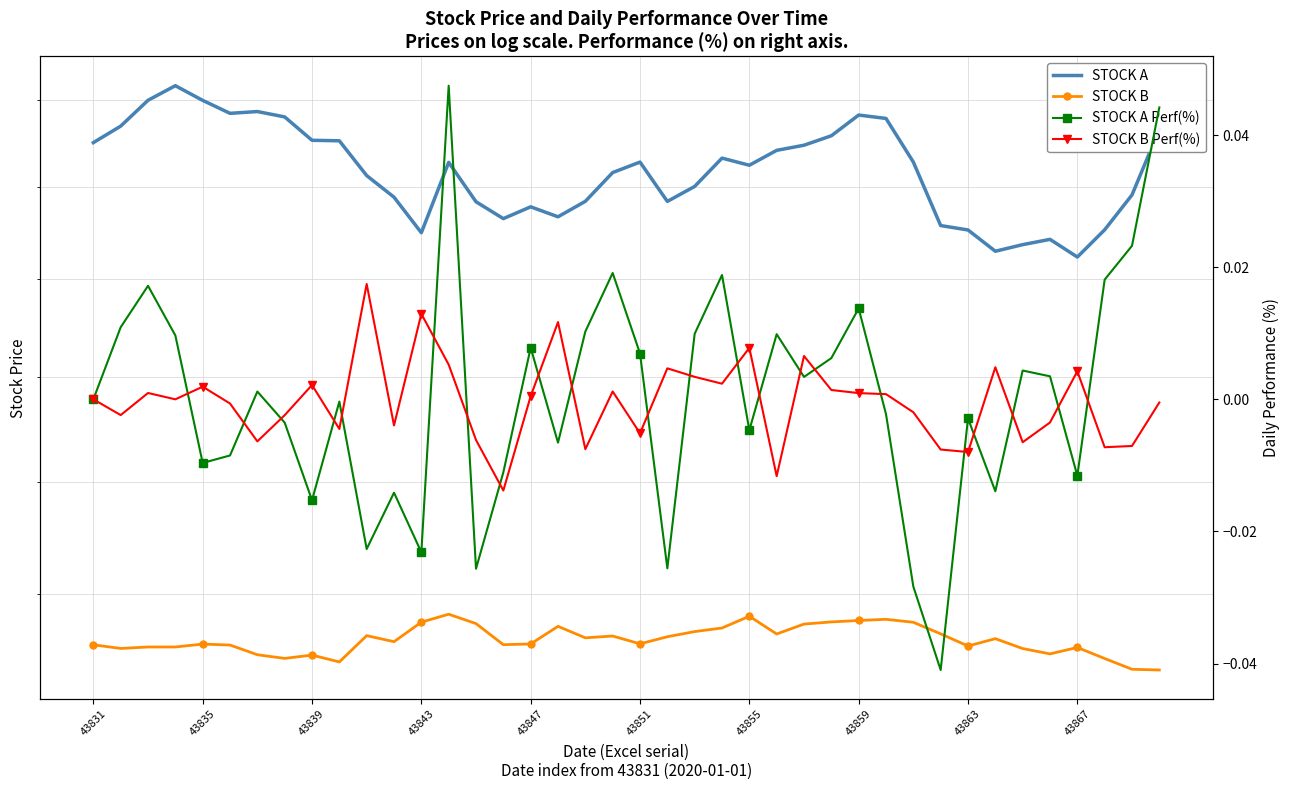

True or false: STOCK A and STOCK A Perf(%) intersect in this chart.

False